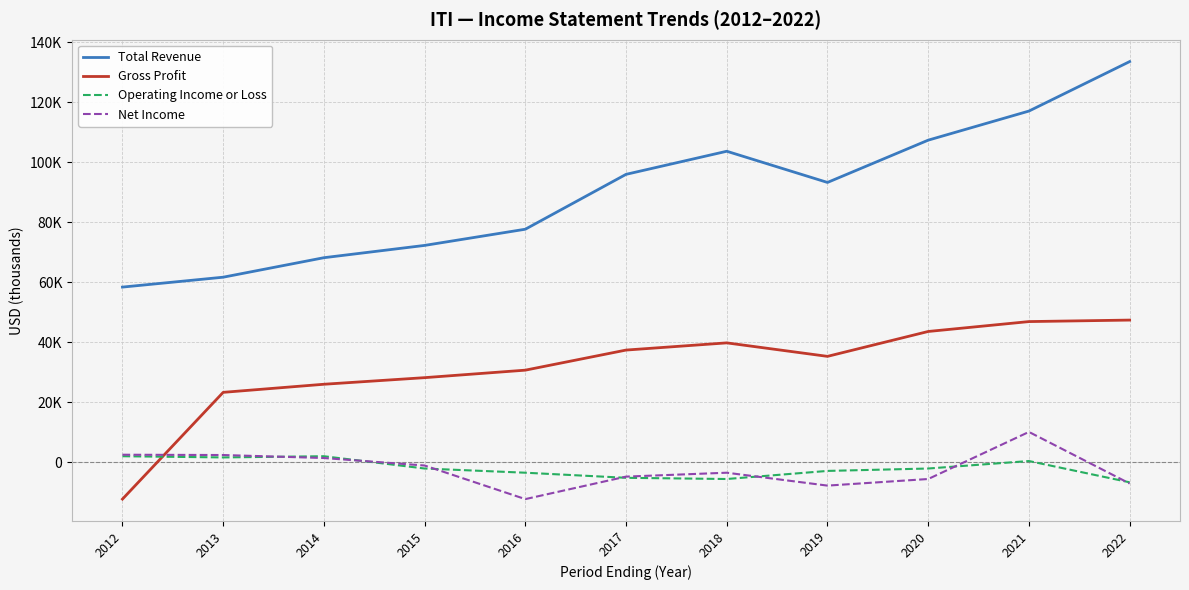

What are all the series names shown in the legend?

Total Revenue, Gross Profit, Operating Income or Loss, Net Income